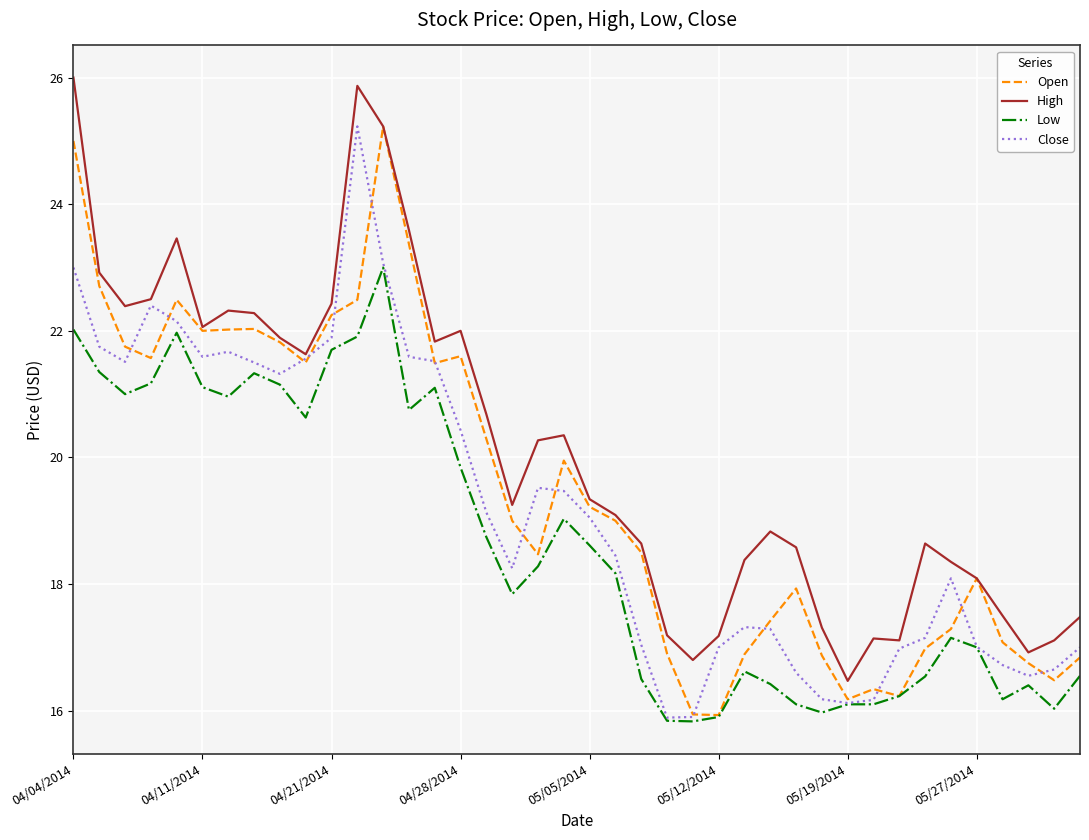

How many series are shown in this chart?

4